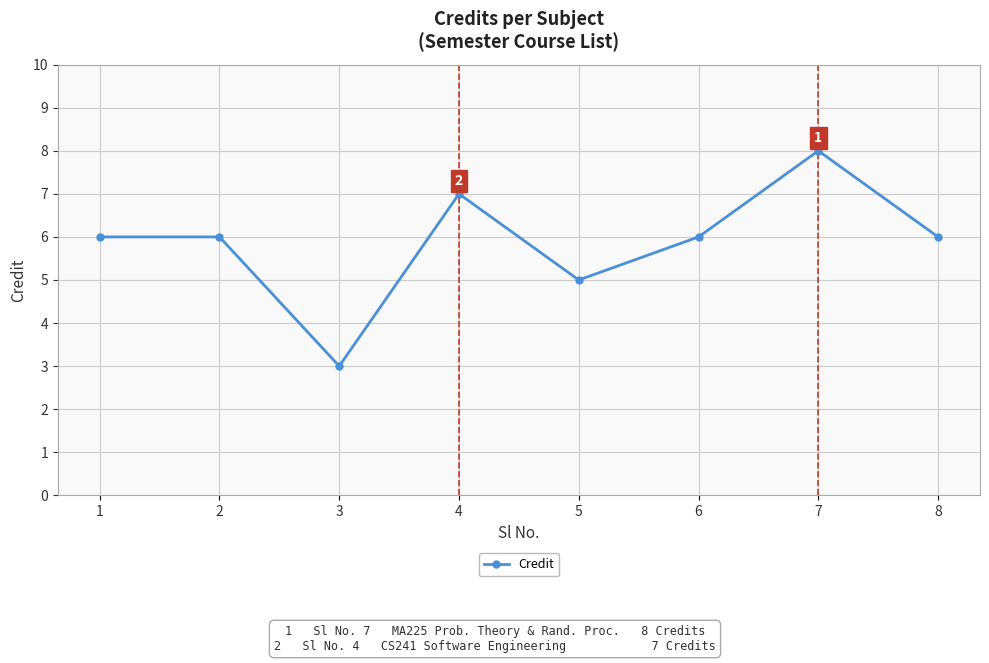

What is the sum of the values at 5 and 1?

11